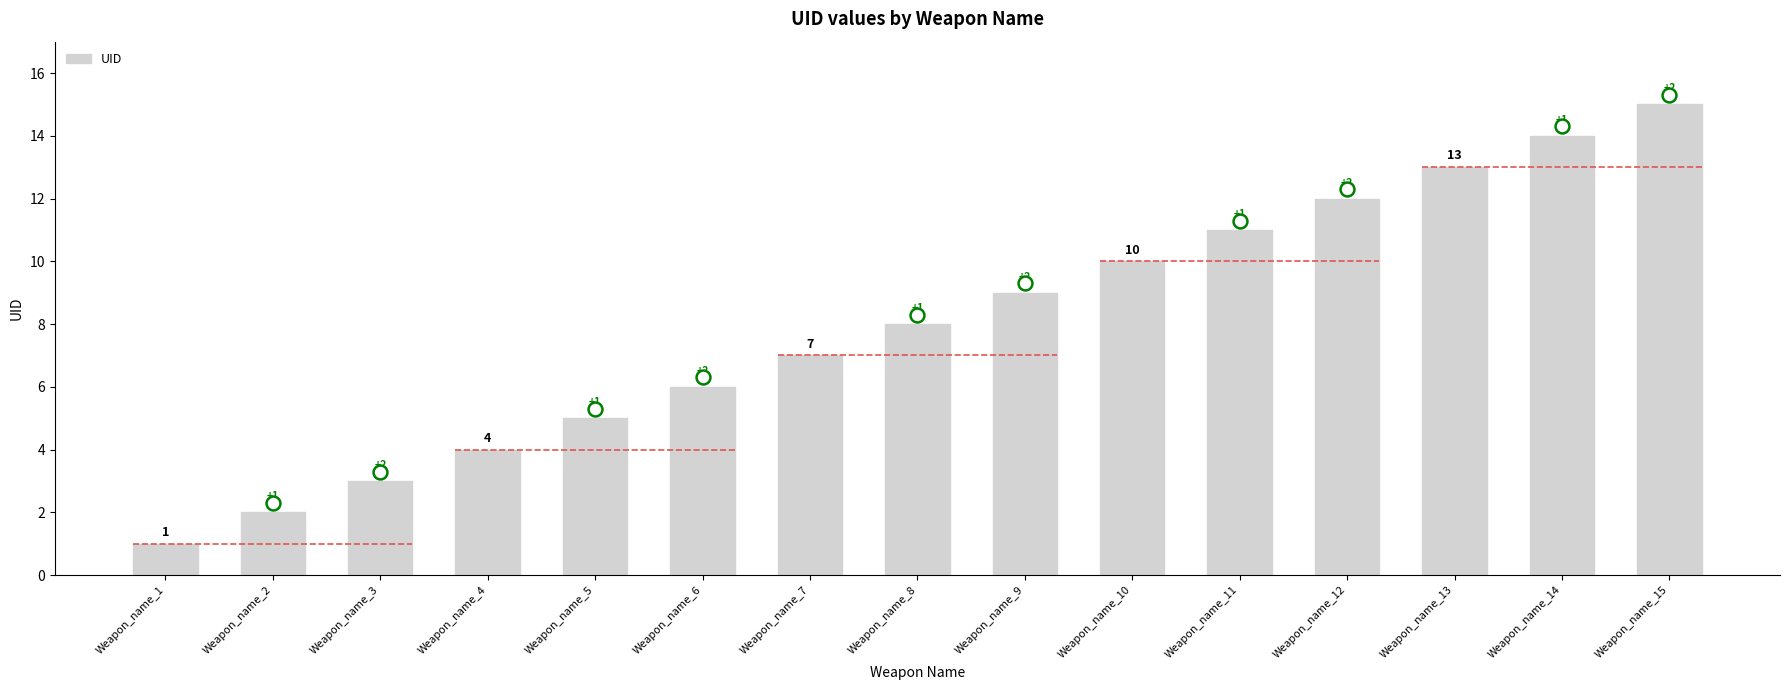

Which category has the lowest value across all series?

Weapon_name_1